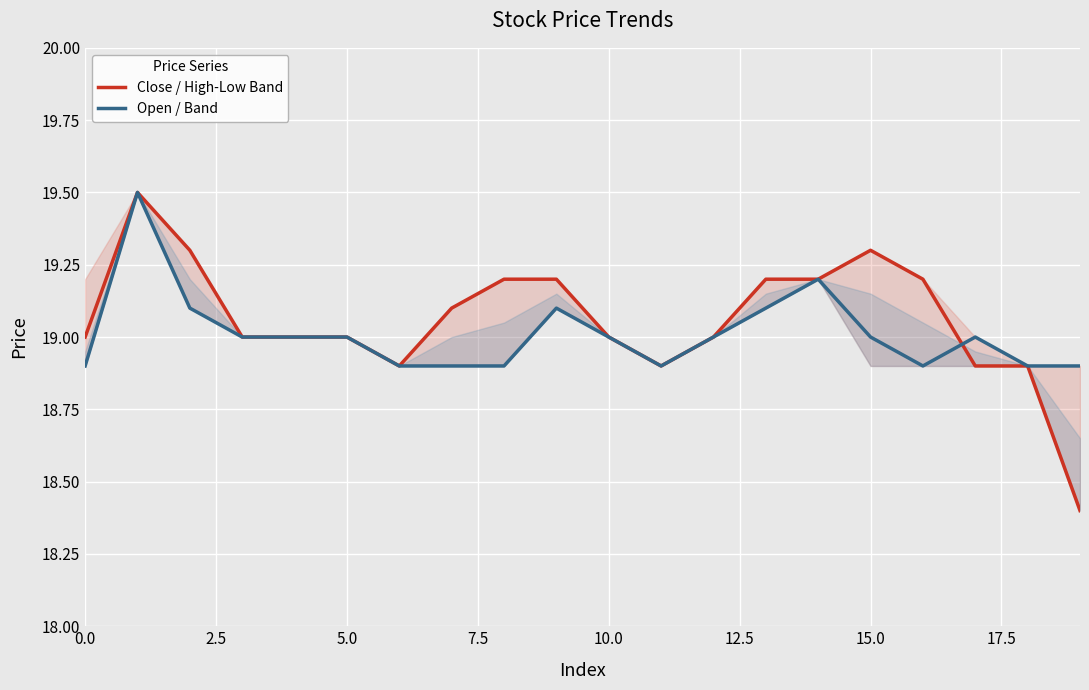

Which series ends up on top after the final intersection of Open / Band and Close / High-Low Band?

Open / Band